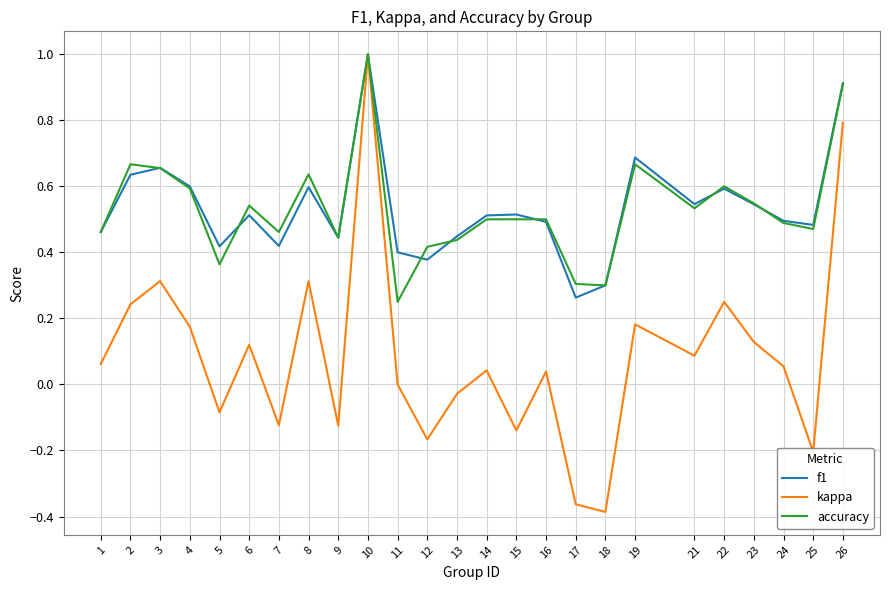

The kappa series shows 0.3 at 3. True or false?

True